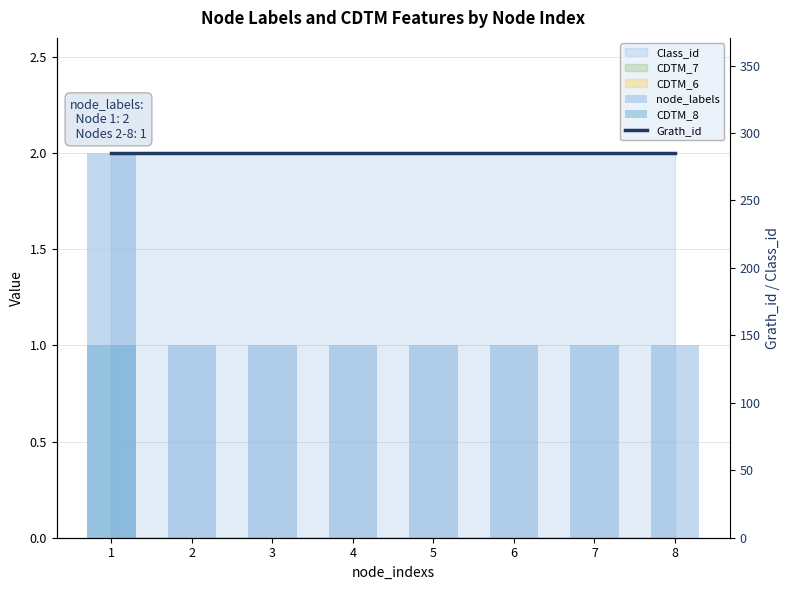

What is the difference between the maximum and minimum values in the CDTM_8 series?

1